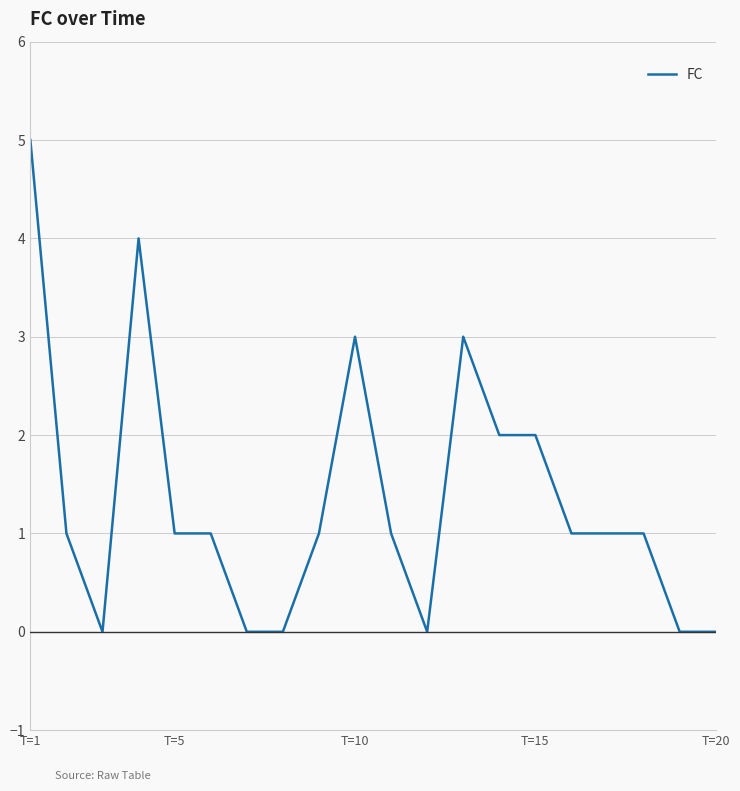

Reading left to right, transcribe all the data shown in this chart.

5	1	0	4	1	1	0	0	1	3	1	0	3	2	2	1	1	1	0	0